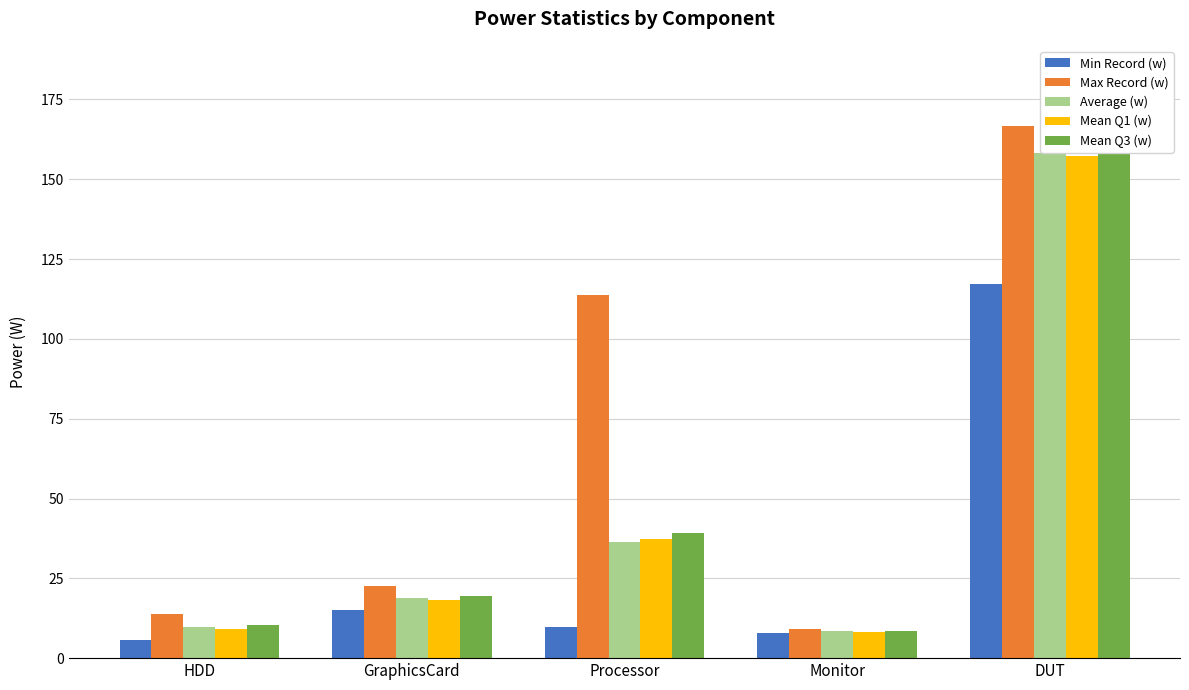

Is it true that Min Record (w) equals 5.6 at HDD?

True